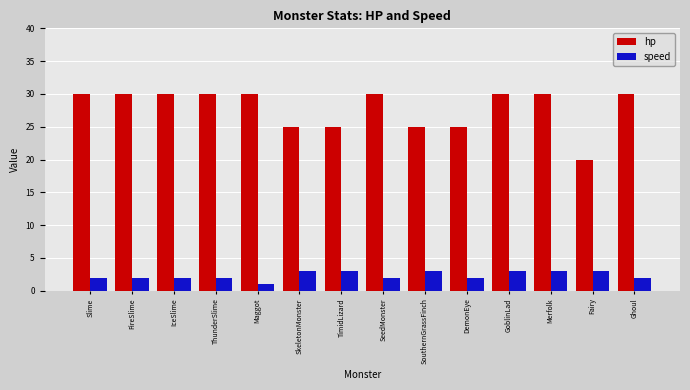

What is the label of the 7th bar from the left?

TimidLizard